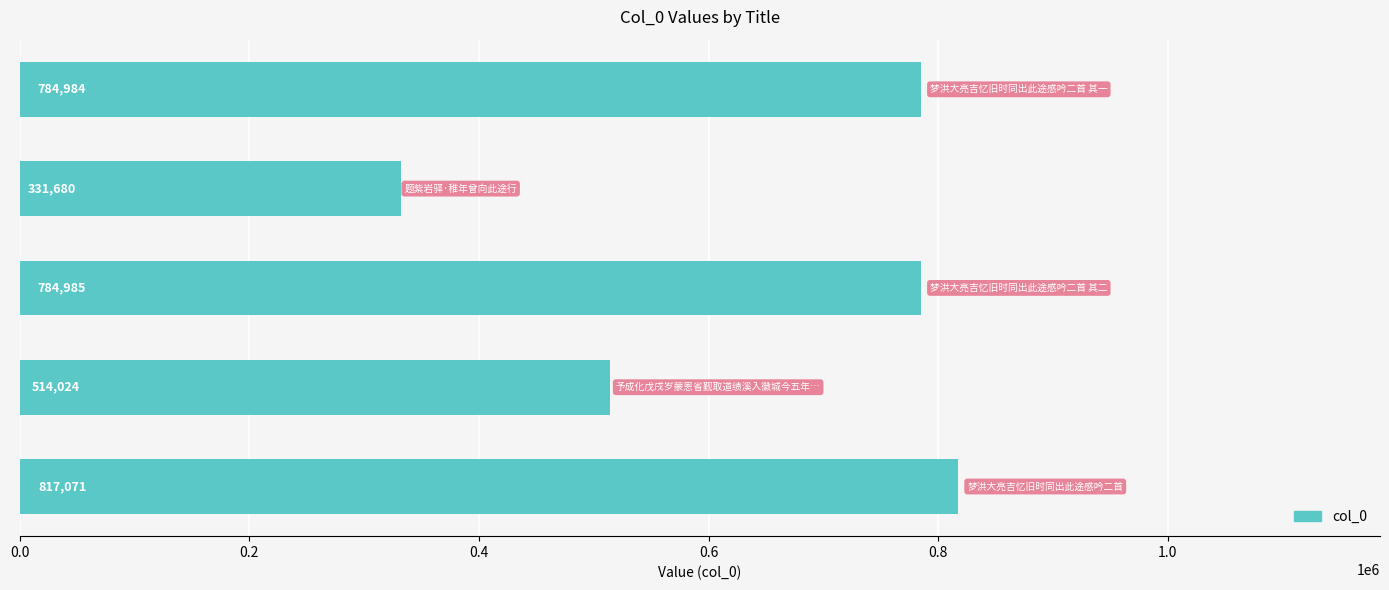

Reading top to bottom, transcribe all the data shown in this chart.

784984	331680	784985	514024	817071